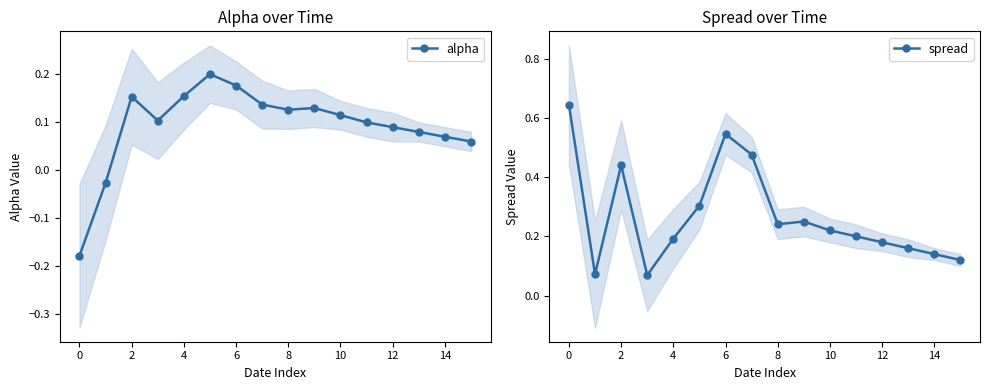

How many lines are shown in the chart?

2